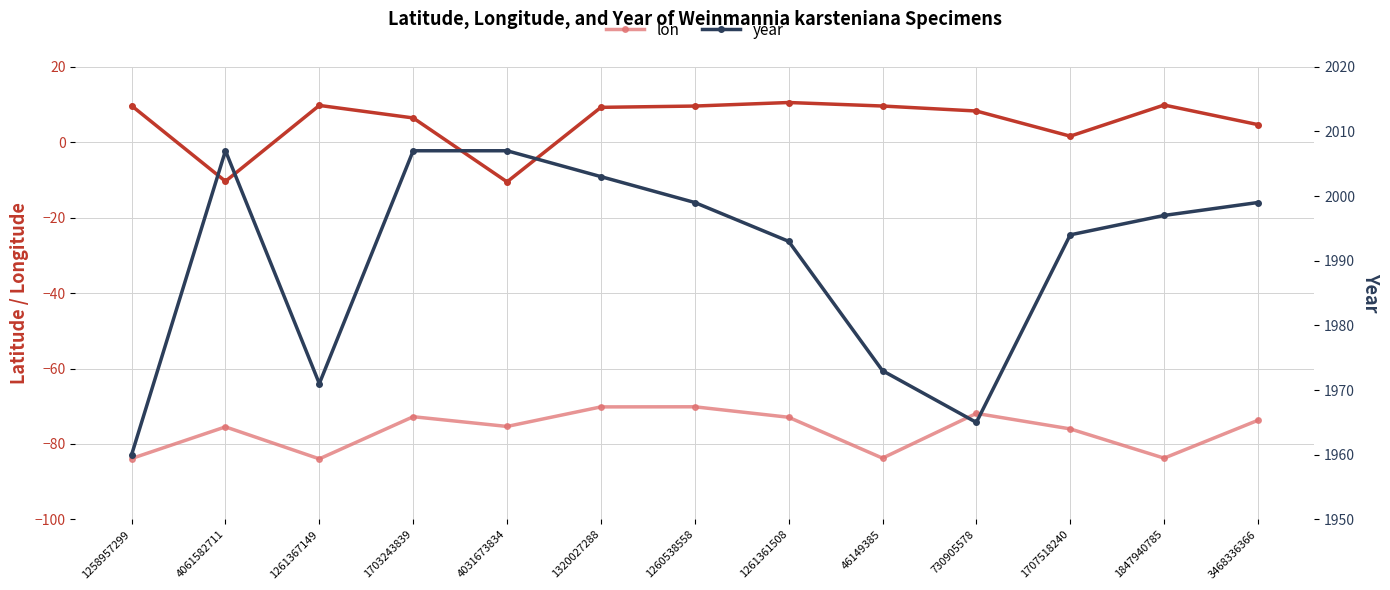

True or false: year has more than 1 interior local peaks.

False